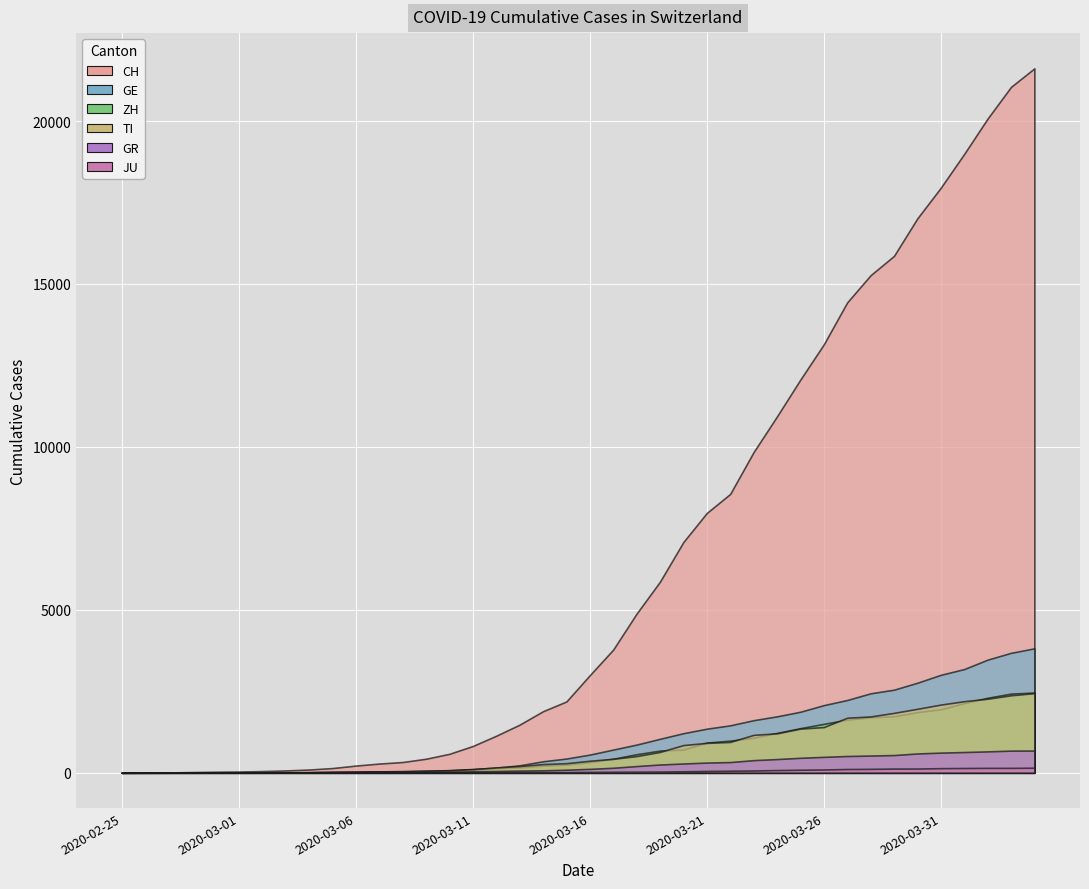

What is the sum of the TI values at 2020-02-29 and 2020-03-14?

267